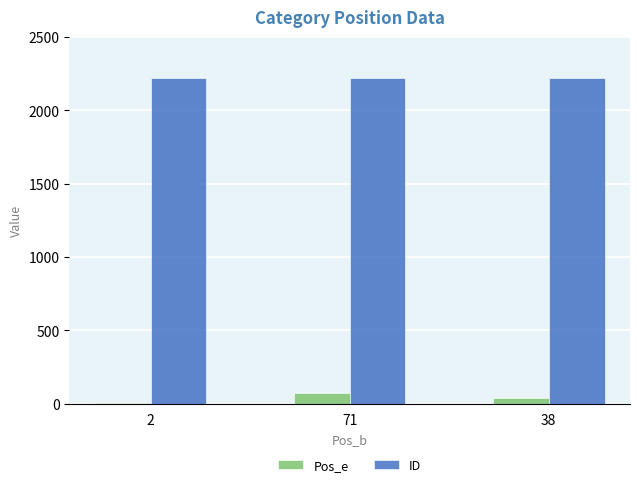

Read the ID value at 2.

2220